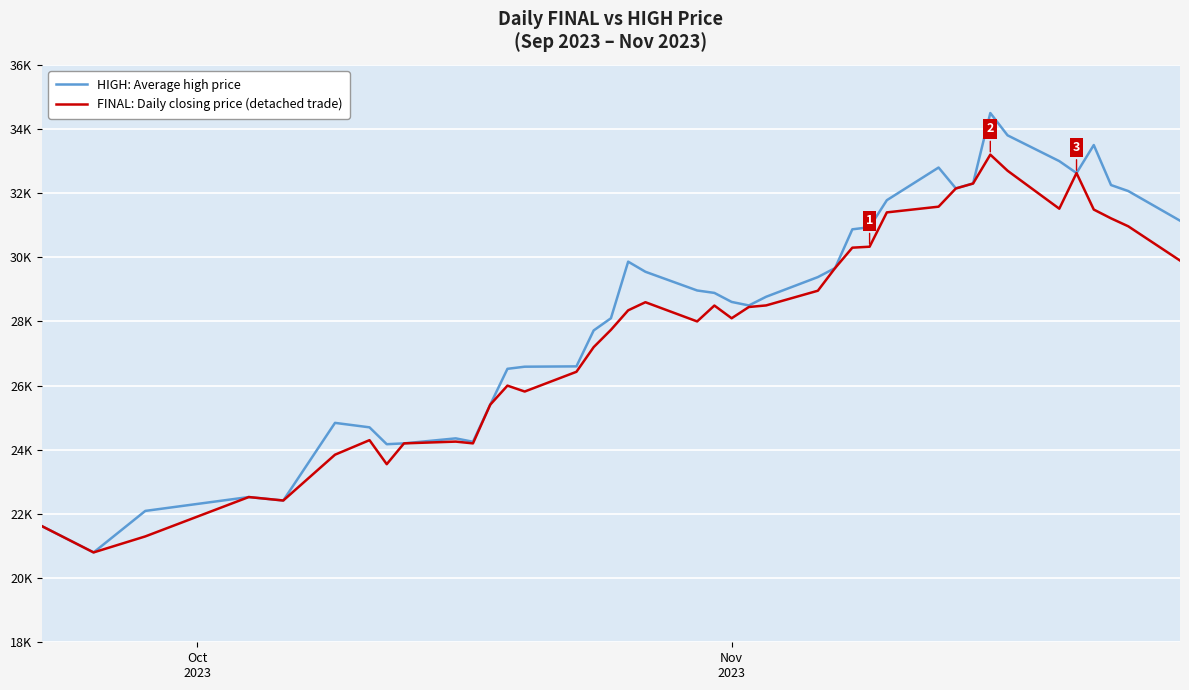

What are all the series names shown in the legend?

HIGH: Average high price, FINAL: Daily closing price (detached trade)